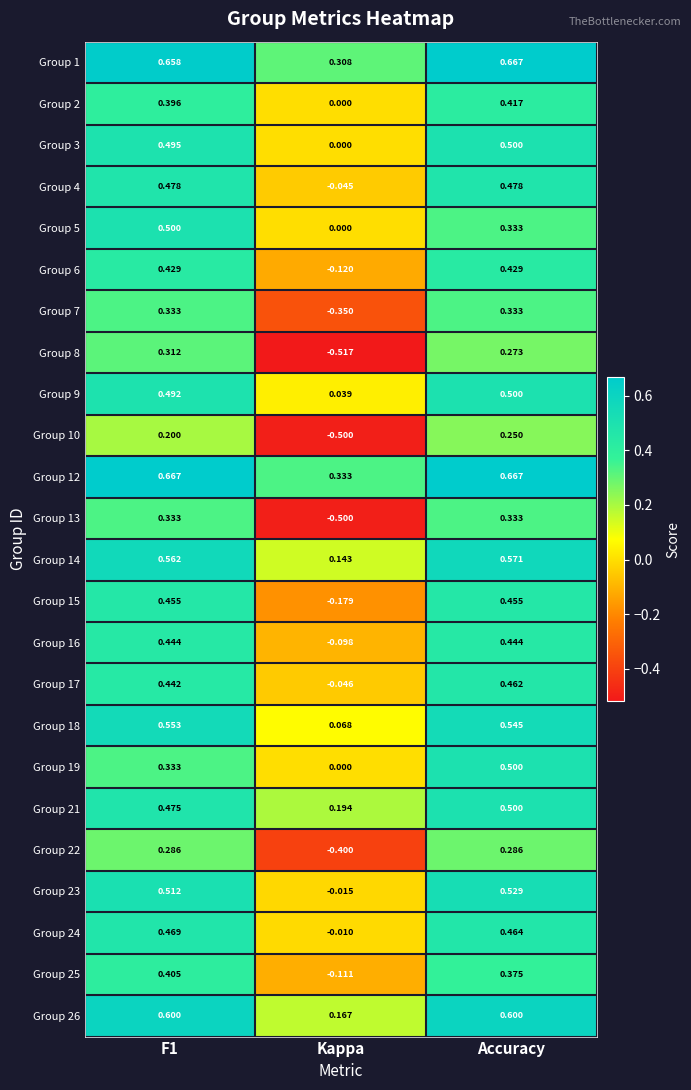

At which category is the sum across all series the highest?

Accuracy